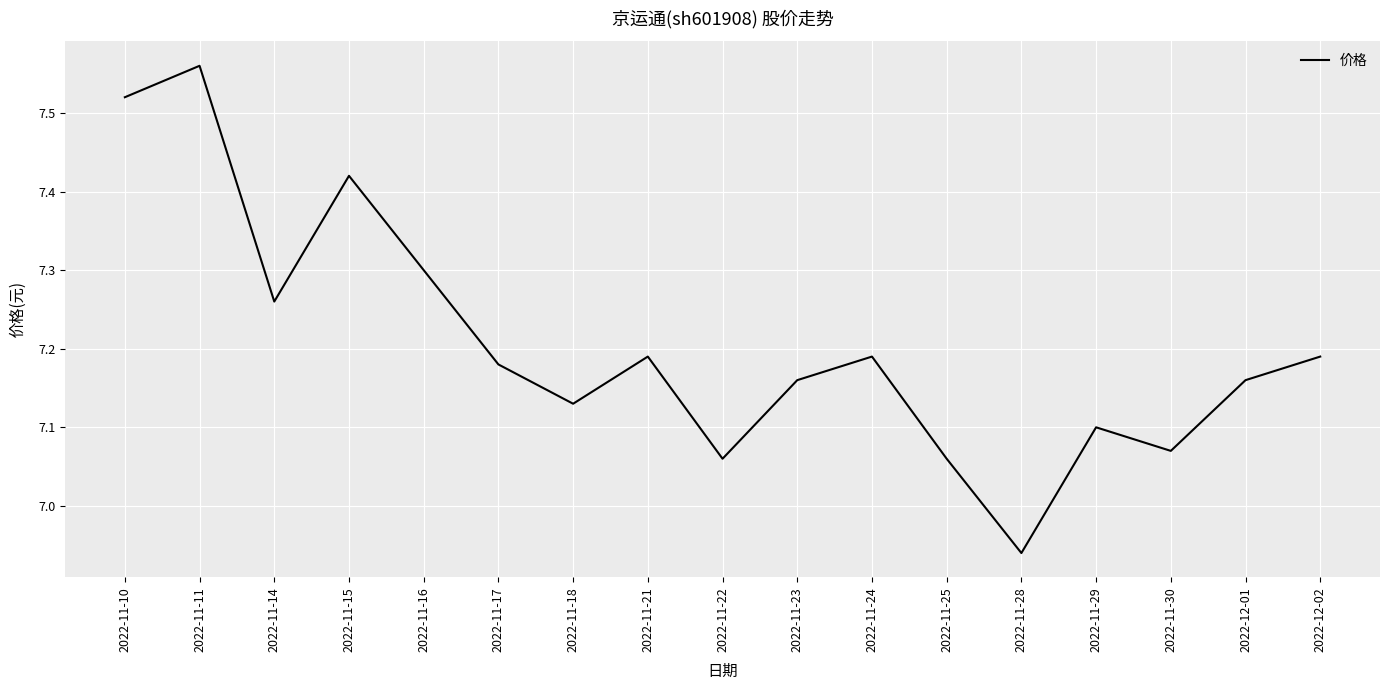

At which category does the chart reach its minimum across all series?

2022-11-28